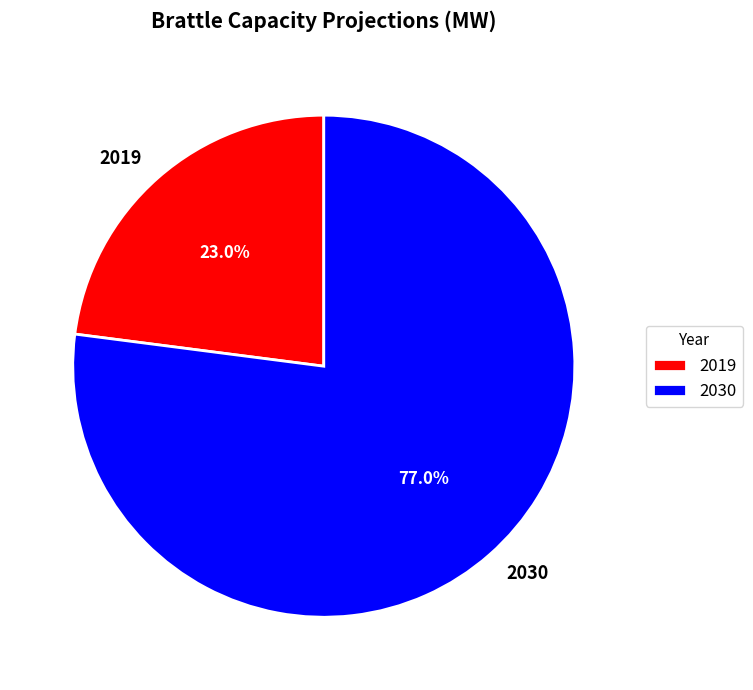

Between 2019 and 2030, which is larger?

2030